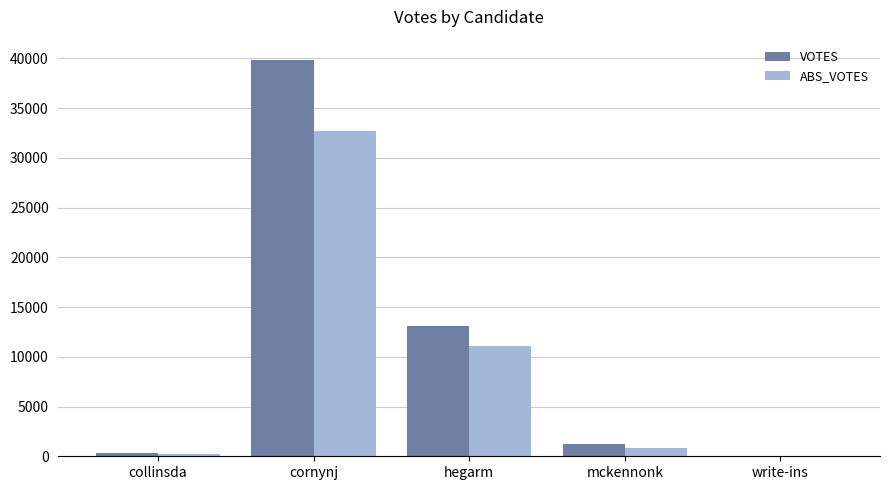

Count the number of data series in this chart.

2